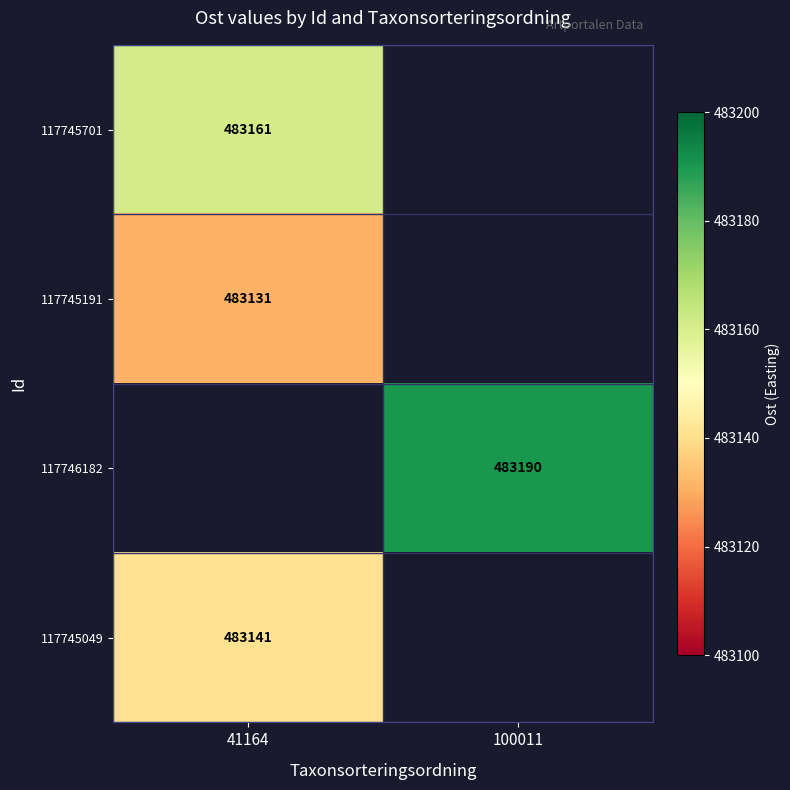

True or false: 117745191 has a value of 483131 at 41164.

True